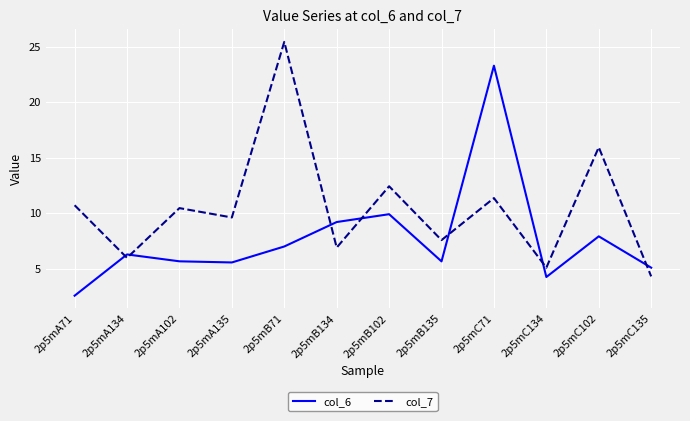

Where is the first local minimum for col_7?

2p5mA134